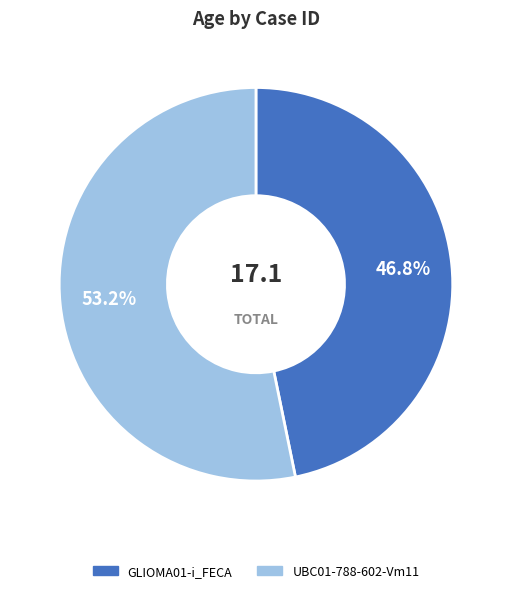

What is the smallest slice in the pie chart?

GLIOMA01-i_FECA